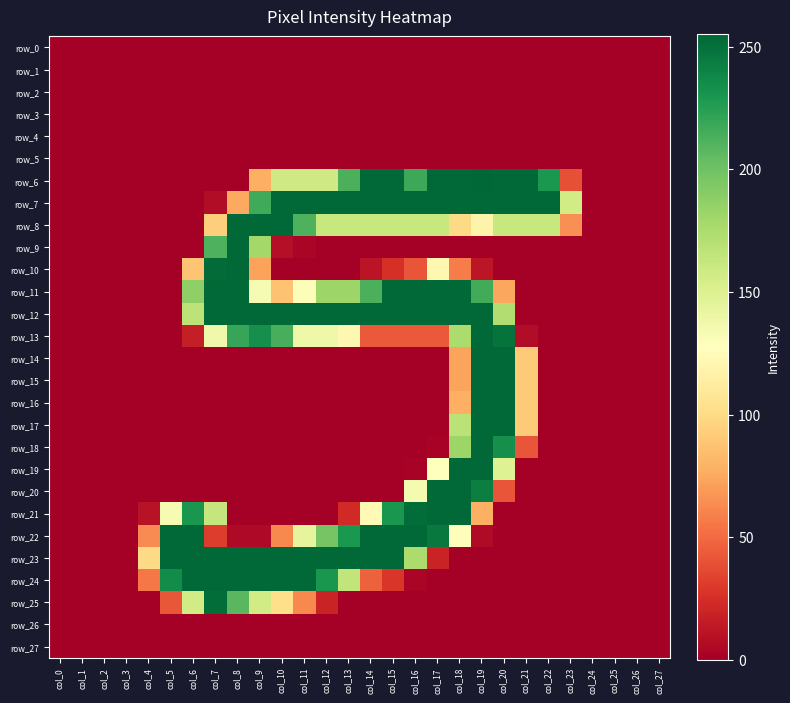

Rank the series at col_4 from highest to lowest value.

row_23, row_22, row_24, row_21, row_0, row_1, row_2, row_3, row_4, row_5, row_6, row_7, row_8, row_9, row_10, row_11, row_12, row_13, row_14, row_15, row_16, row_17, row_18, row_19, row_20, row_25, row_26, row_27